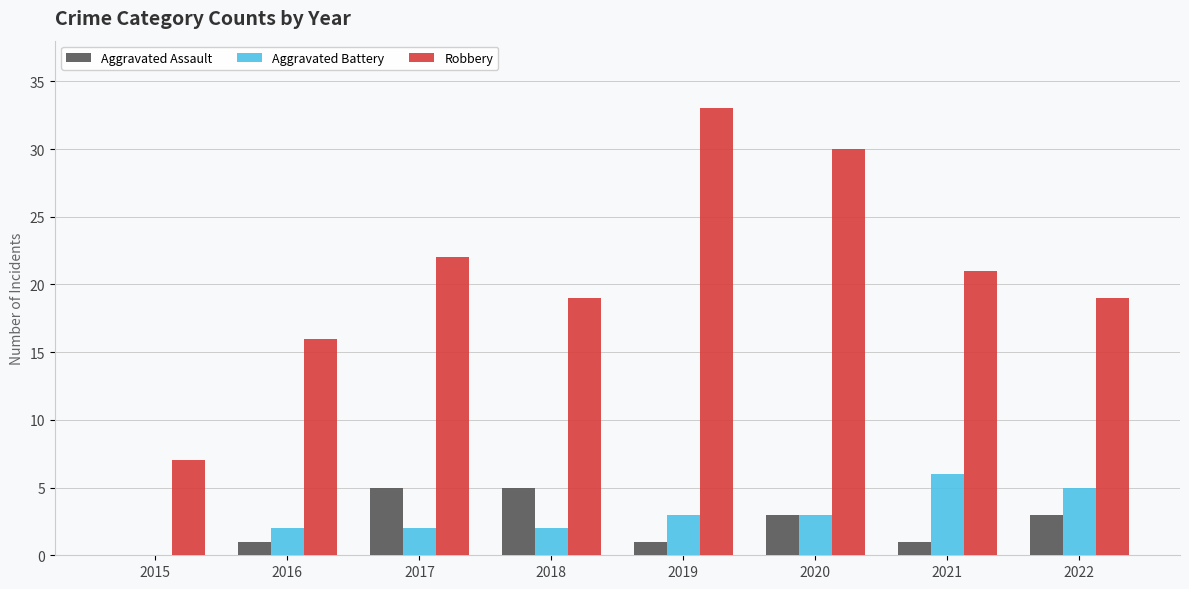

Reading left to right, what are all the values shown in this chart?

Aggravated Assault: 0	1	5	5	1	3	1	3
Aggravated Battery: 0	2	2	2	3	3	6	5
Robbery: 7	16	22	19	33	30	21	19